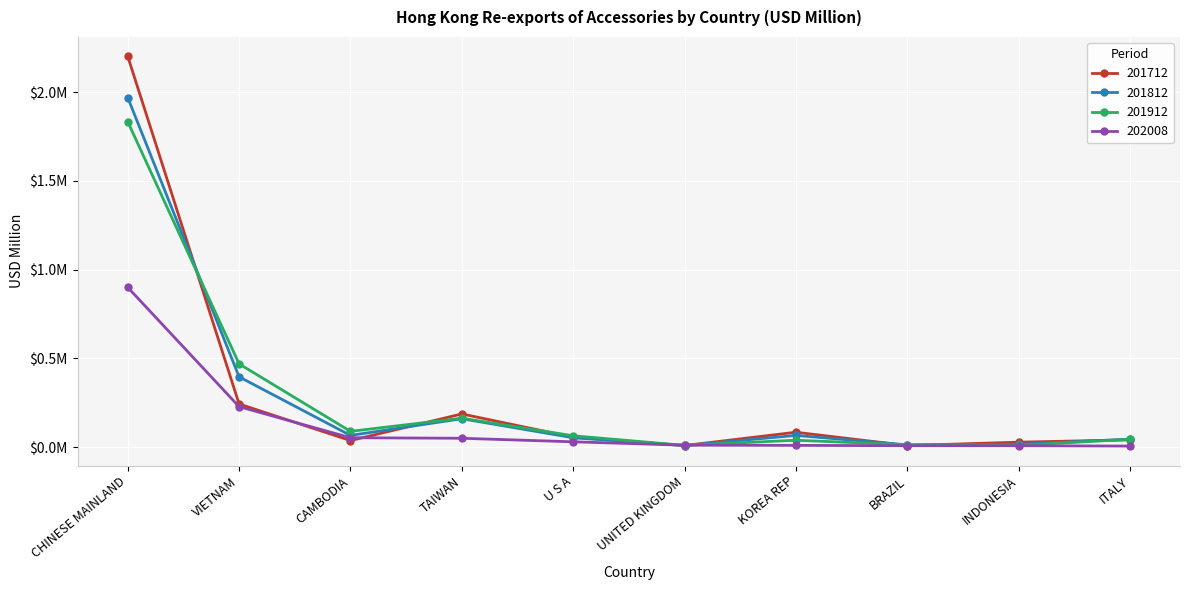

What are all the series names shown in the legend?

201712, 201812, 201912, 202008